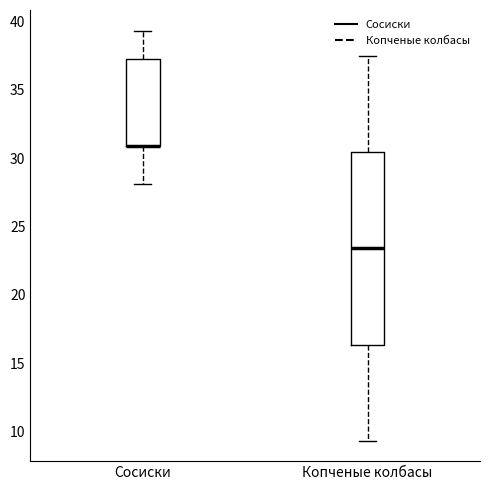

Where is the upper edge of the box for Сосиски on the y-axis? The values are not printed on the chart, so give them approximately, as read against the axis.

37.0